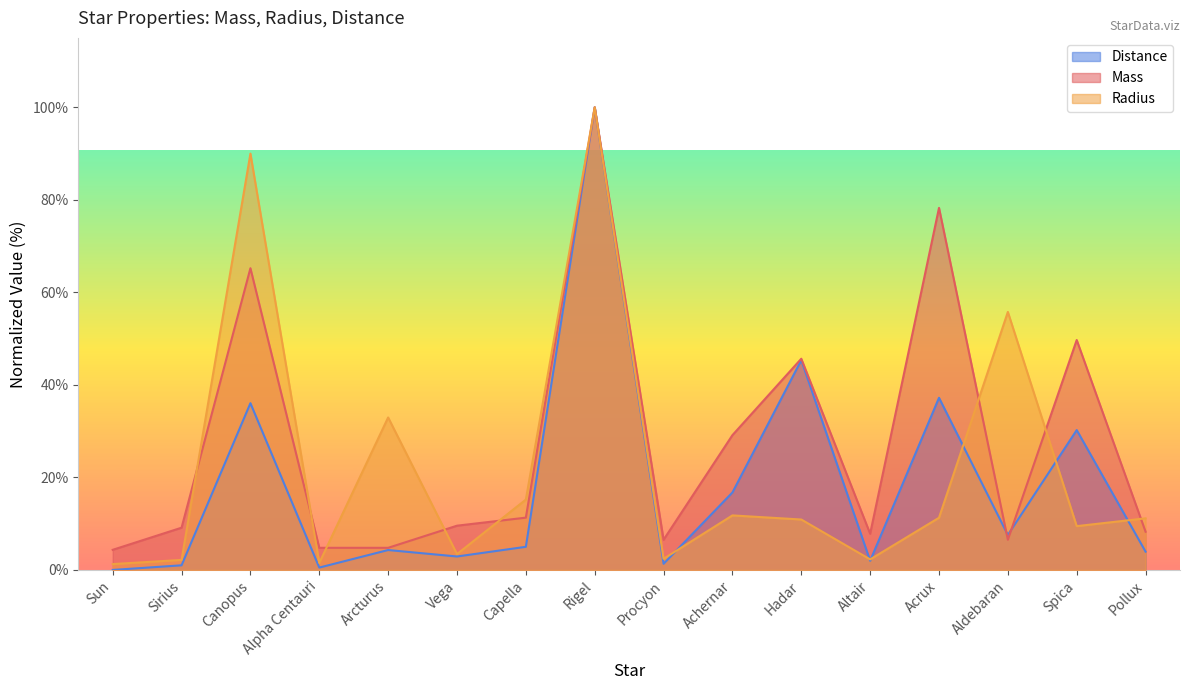

List the series in order of their peak value, lowest first.

Mass, Radius, Distance